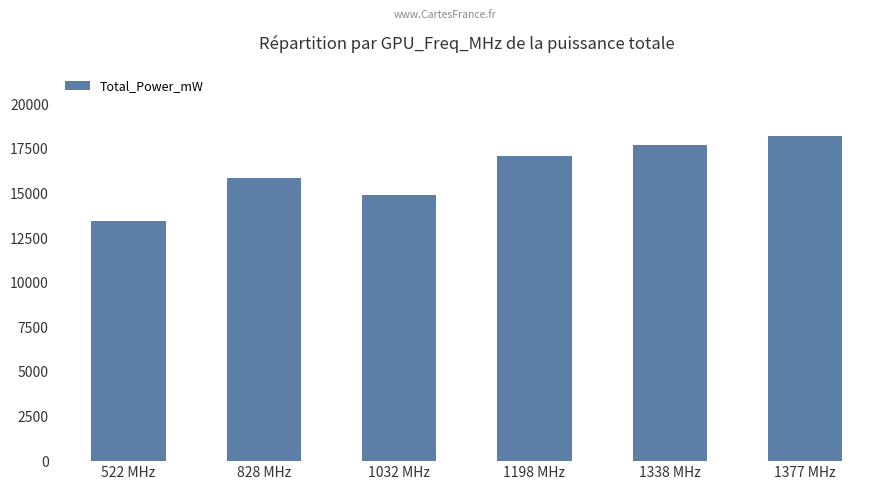

Read the value at 1032 MHz, to the nearest 100.

14900